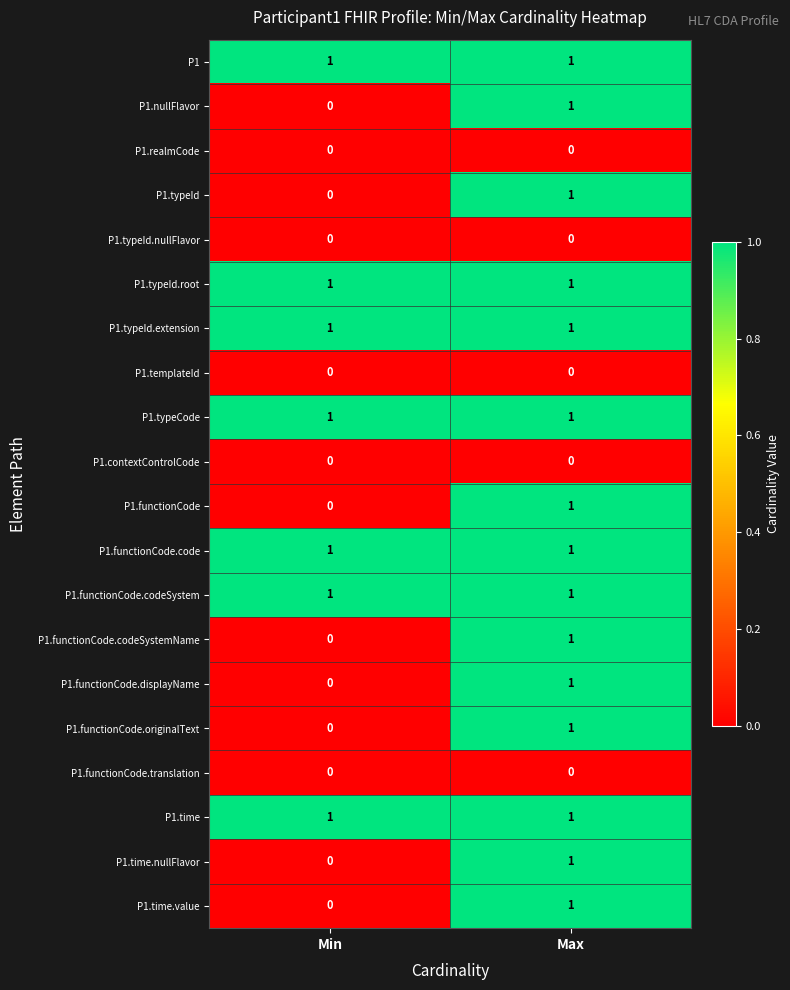

How many distinct data groups are displayed?

20